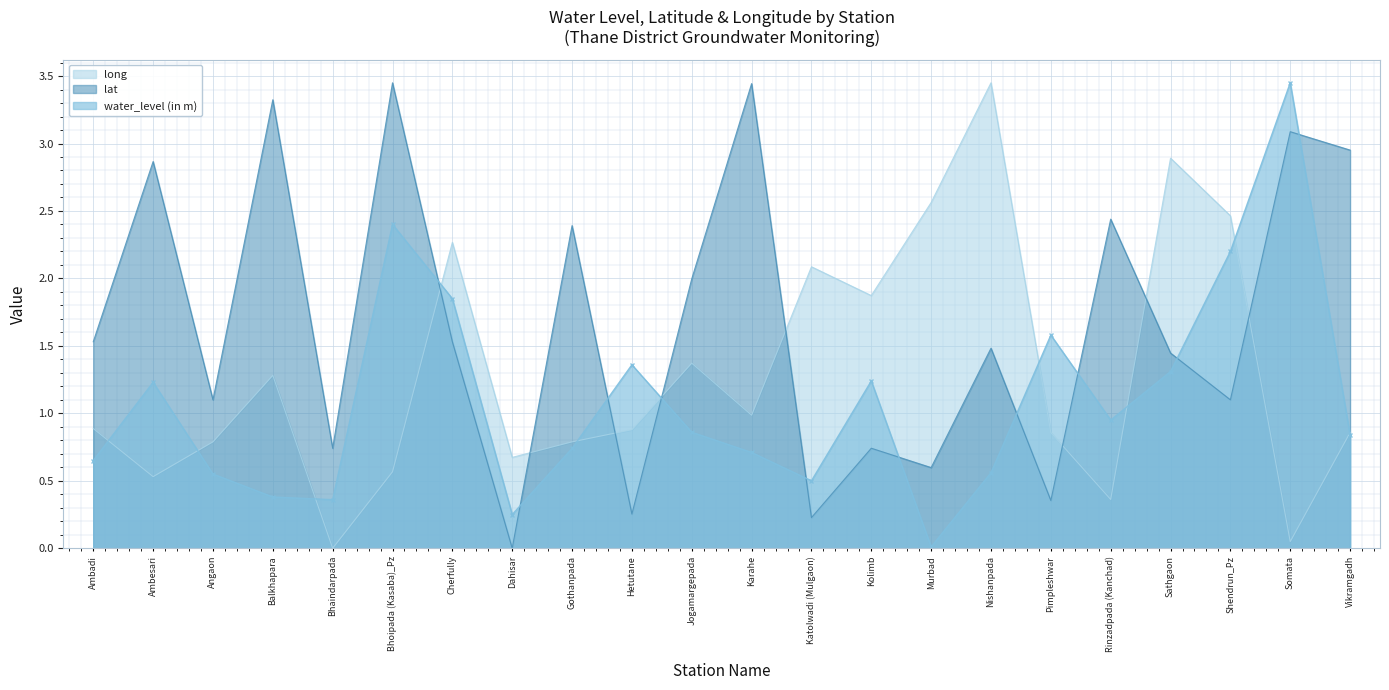

What is the label of the 6th point from the left?

Bhoipada (Kasaba)_Pz